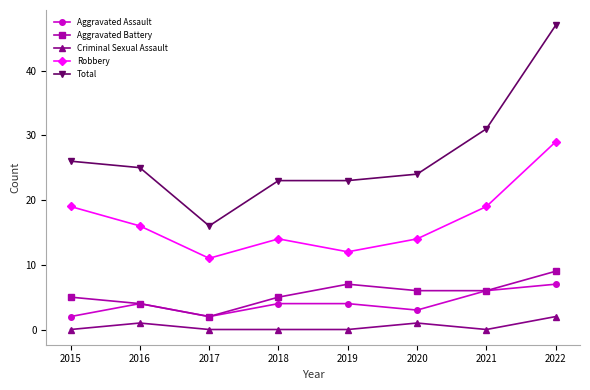

The value of Total at 2020 is 7. True or false?

False